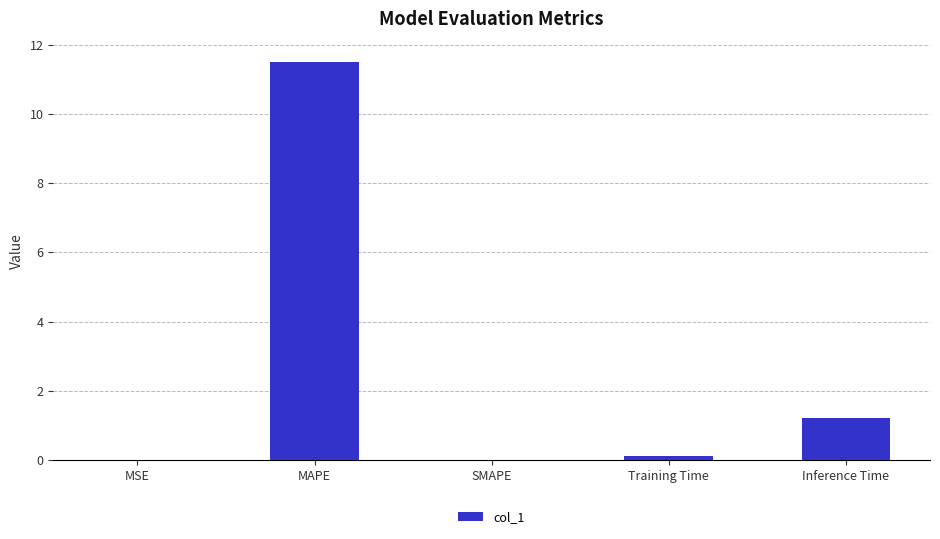

Which category has the highest value across all series?

MAPE